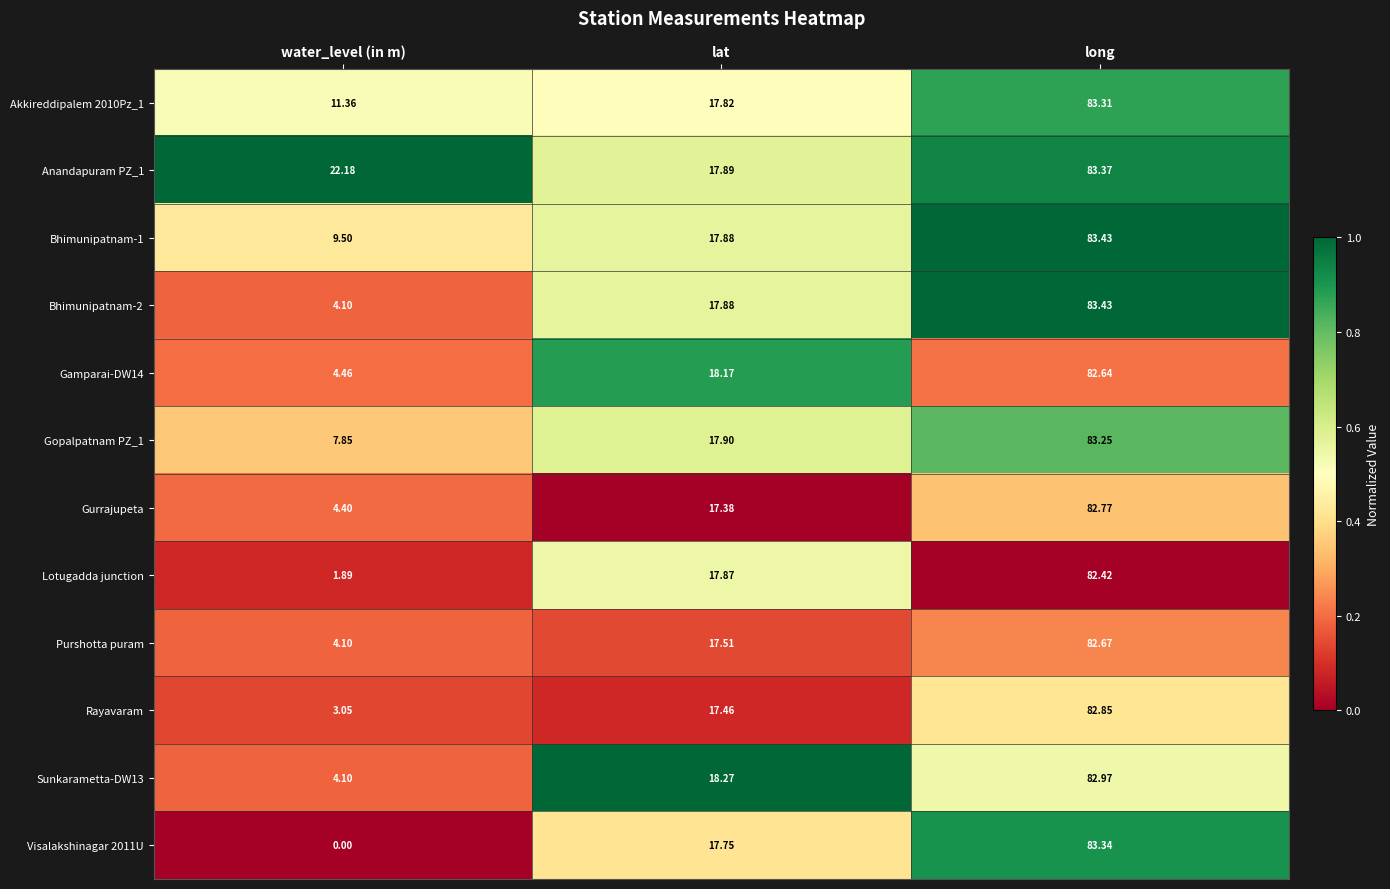

At how many categories does at least one series exceed 0?

3